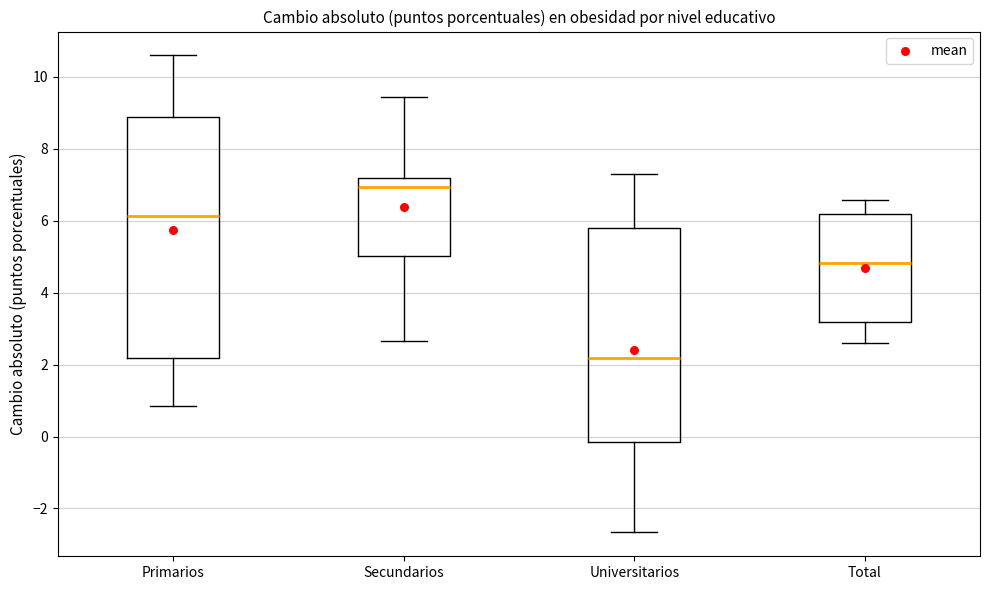

Reading left to right, read every box against the y-axis: the position of its median line, the range the box covers, and the ends of its whiskers. The values are not printed on the chart, so give them approximately, as read against the axis.

Primarios: median 6.2, box 2.2 to 8.8, whiskers 0.8 to 10.6
Secundarios: median 7.0, box 5.0 to 7.2, whiskers 2.6 to 9.4
Universitarios: median 2.2, box -0.2 to 5.8, whiskers -2.6 to 7.2
Total: median 4.8, box 3.2 to 6.2, whiskers 2.6 to 6.6